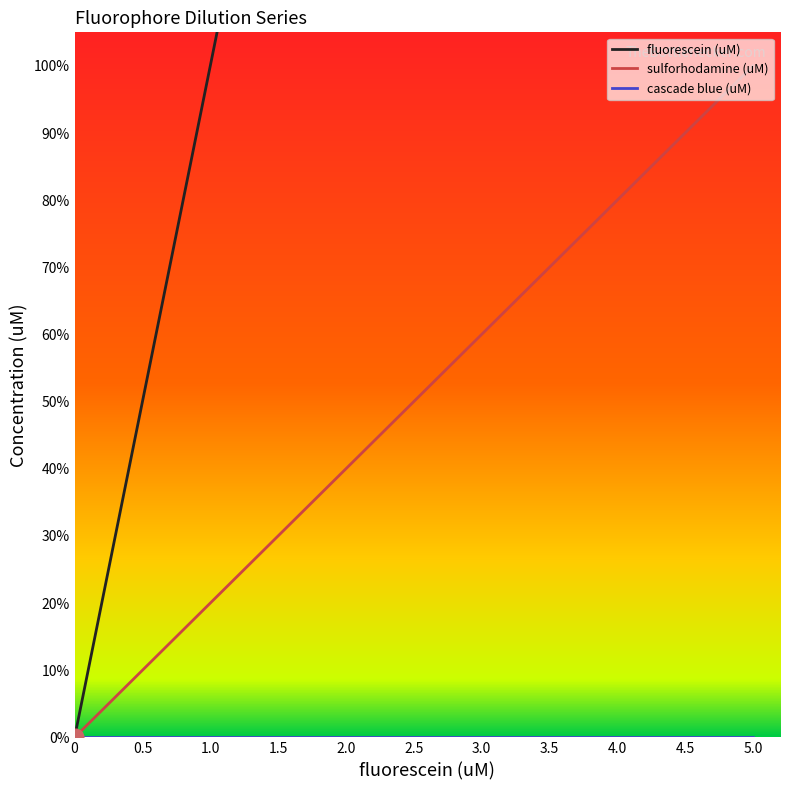

True or false: sulforhodamine (uM) and fluorescein (uM) intersect in this chart.

False